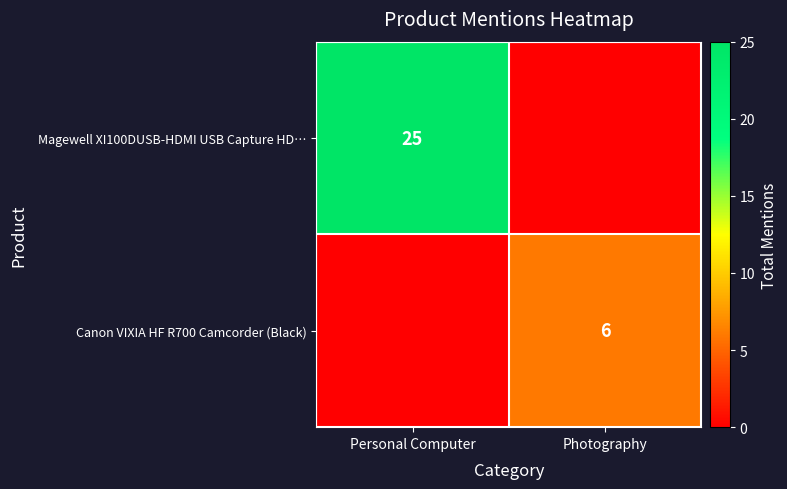

The Canon VIXIA HF R700 Camcorder (Black) series shows 6 at Photography. True or false?

True